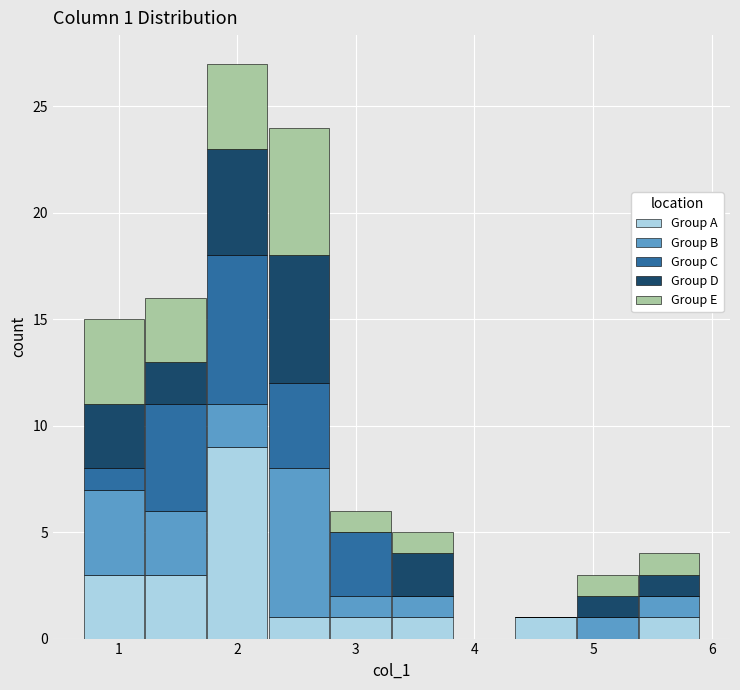

Which range on the x-axis has the tallest stacked bar (by total height)?

1.74 to 2.26